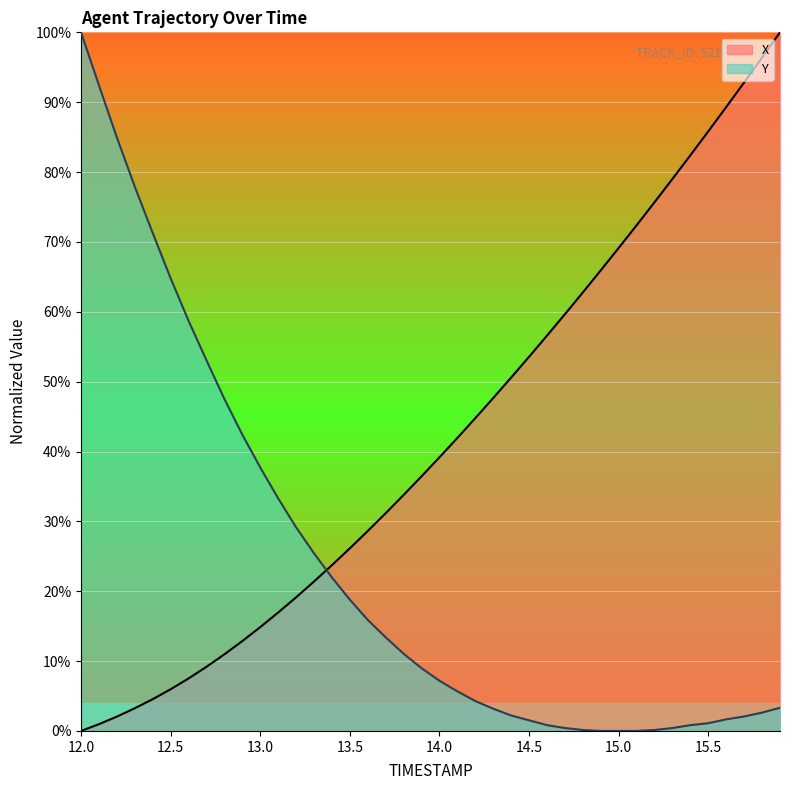

What are all the series names shown in the legend?

X, Y